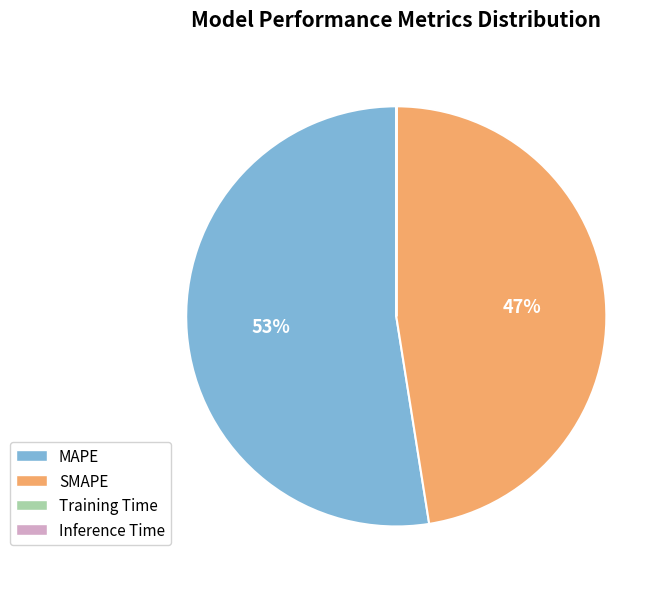

Combined, do MAPE and SMAPE account for over 50%?

Yes